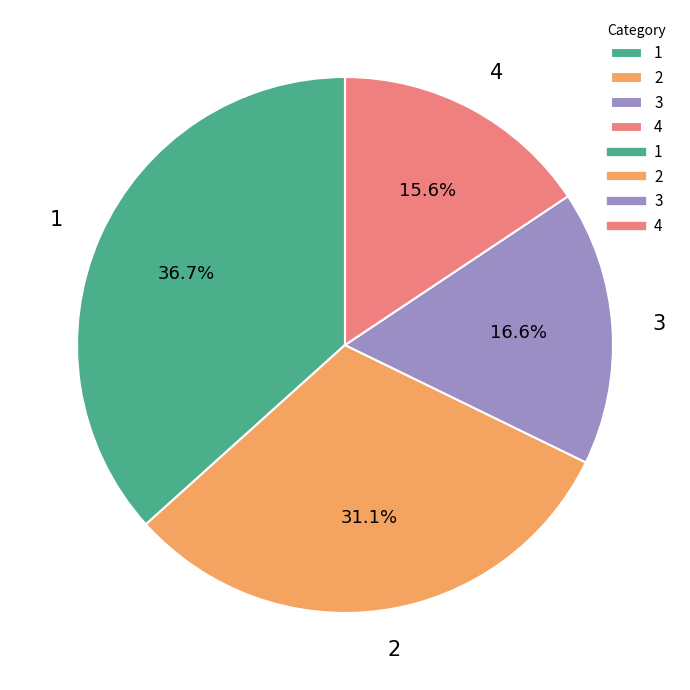

Is it true that 1 is 37% of the pie?

True